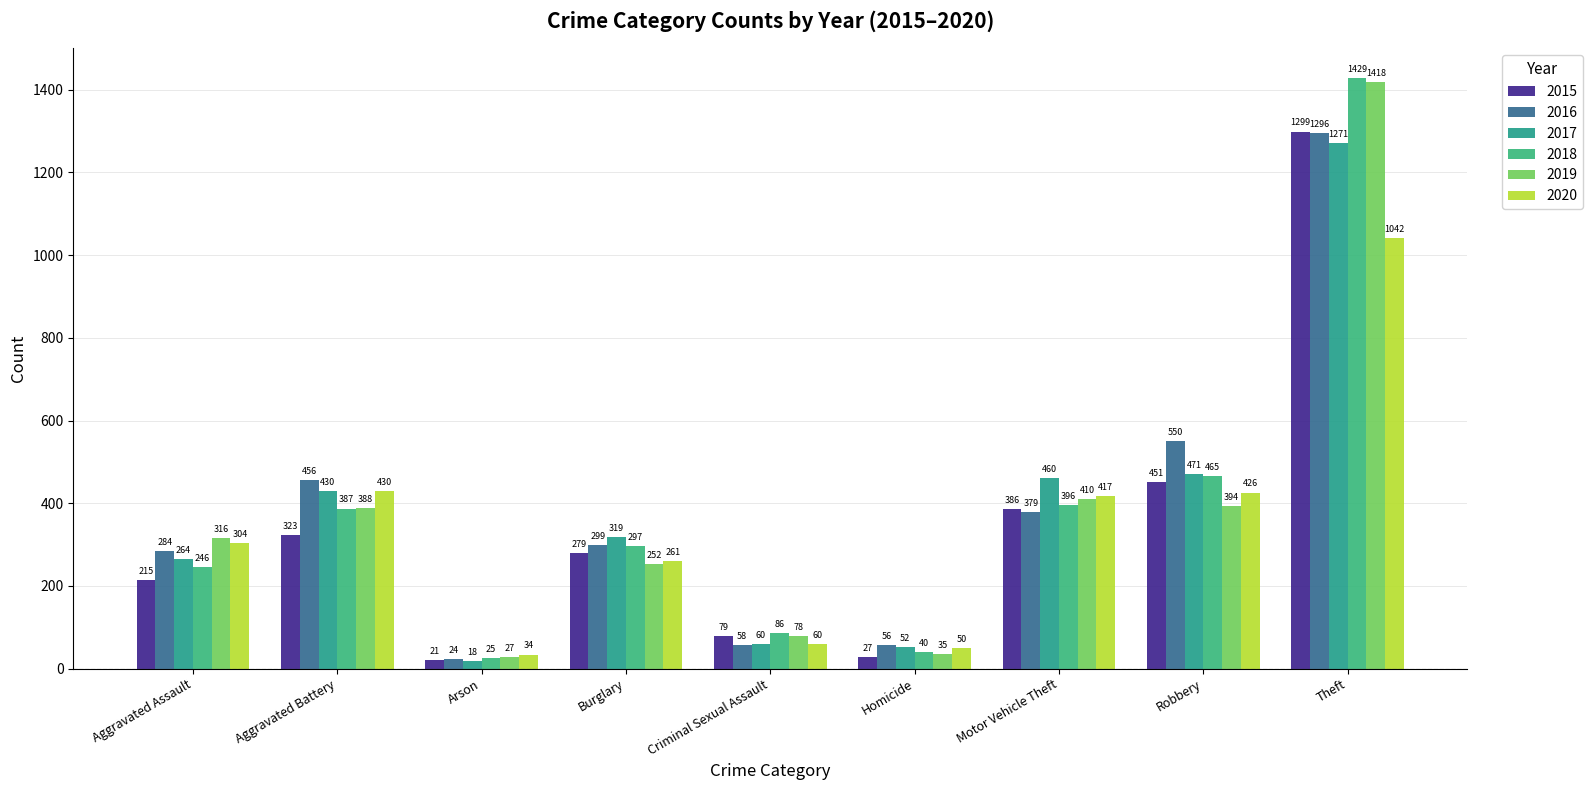

How many data points does each series have?

9